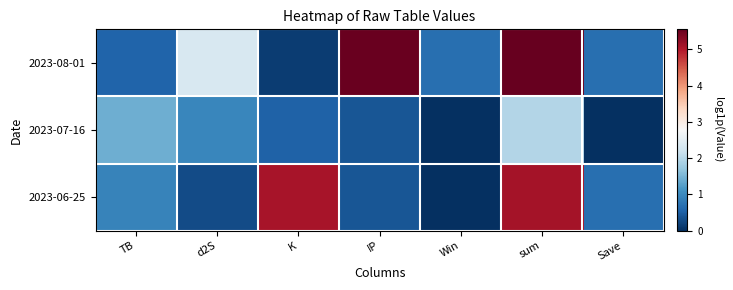

Which series has the widest spread of values?

2023-08-01